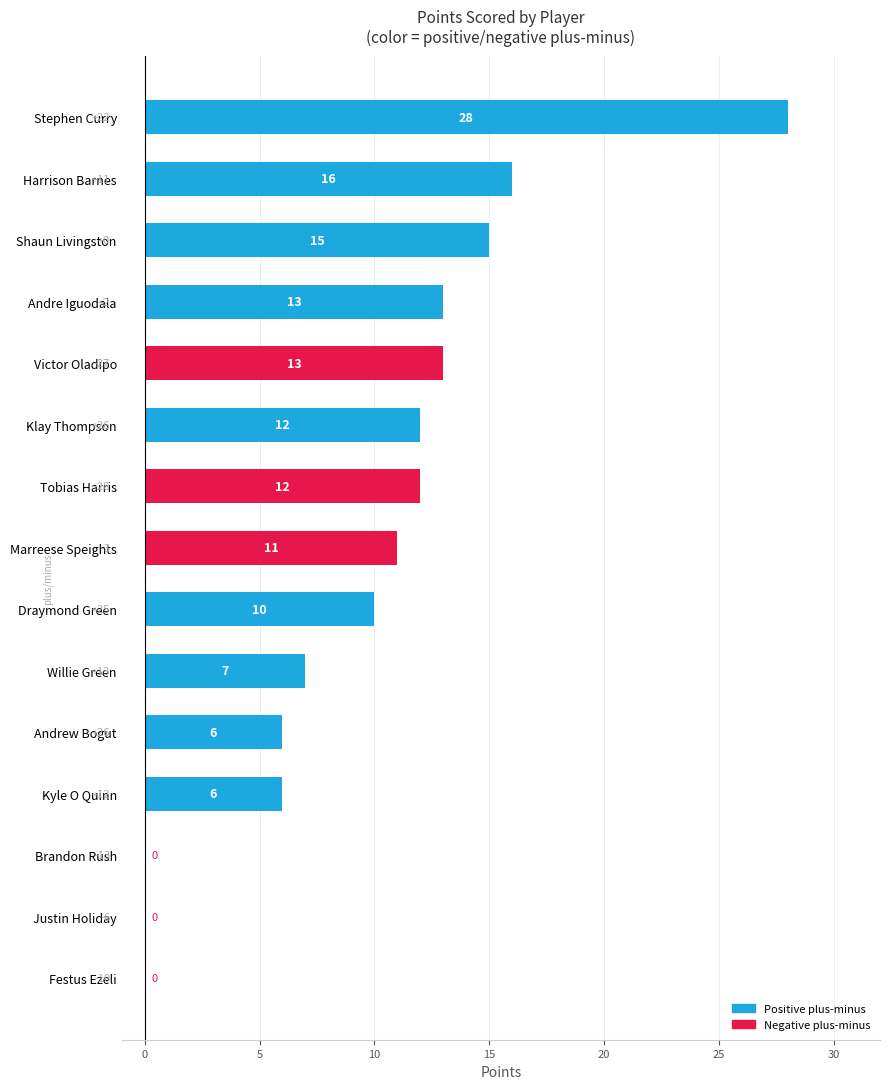

How many values are above zero?

12